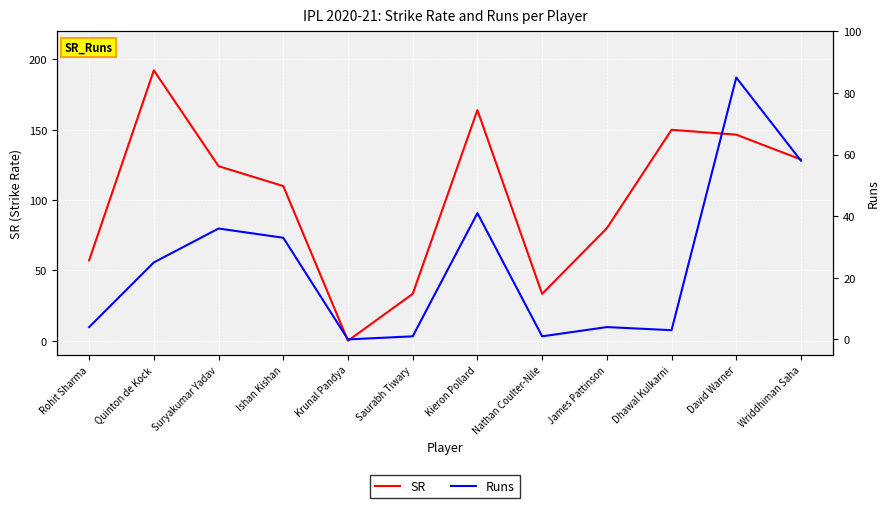

List the series in order of their peak value, highest first.

SR, Runs